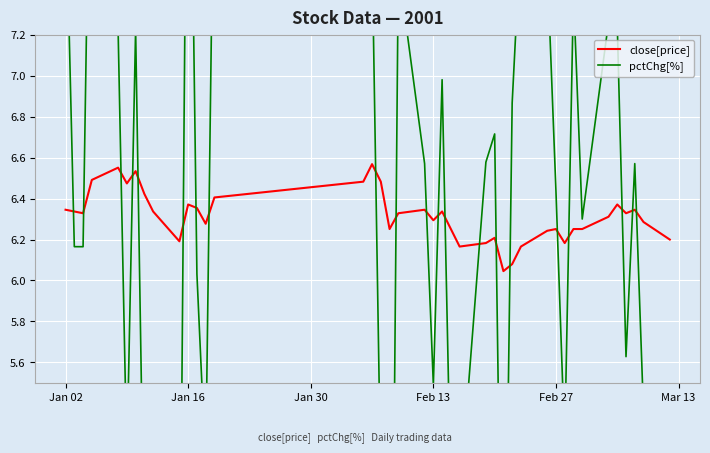

What is the difference between the maximum and minimum values in the close[price] series?

0.5